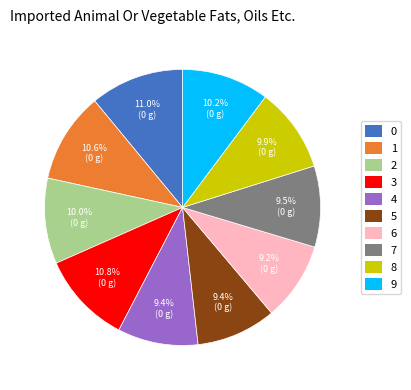

To the nearest percent, what is the average slice percentage?

10%